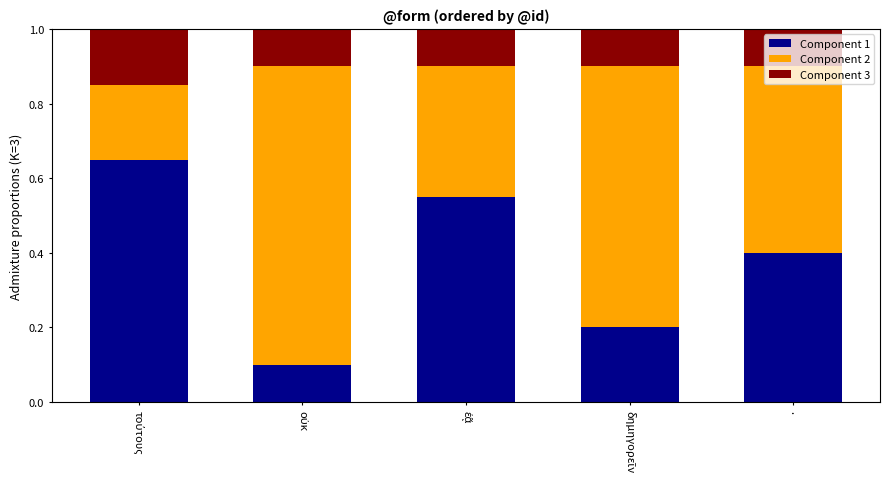

The Component 1 series shows 0.4 at .. True or false?

True